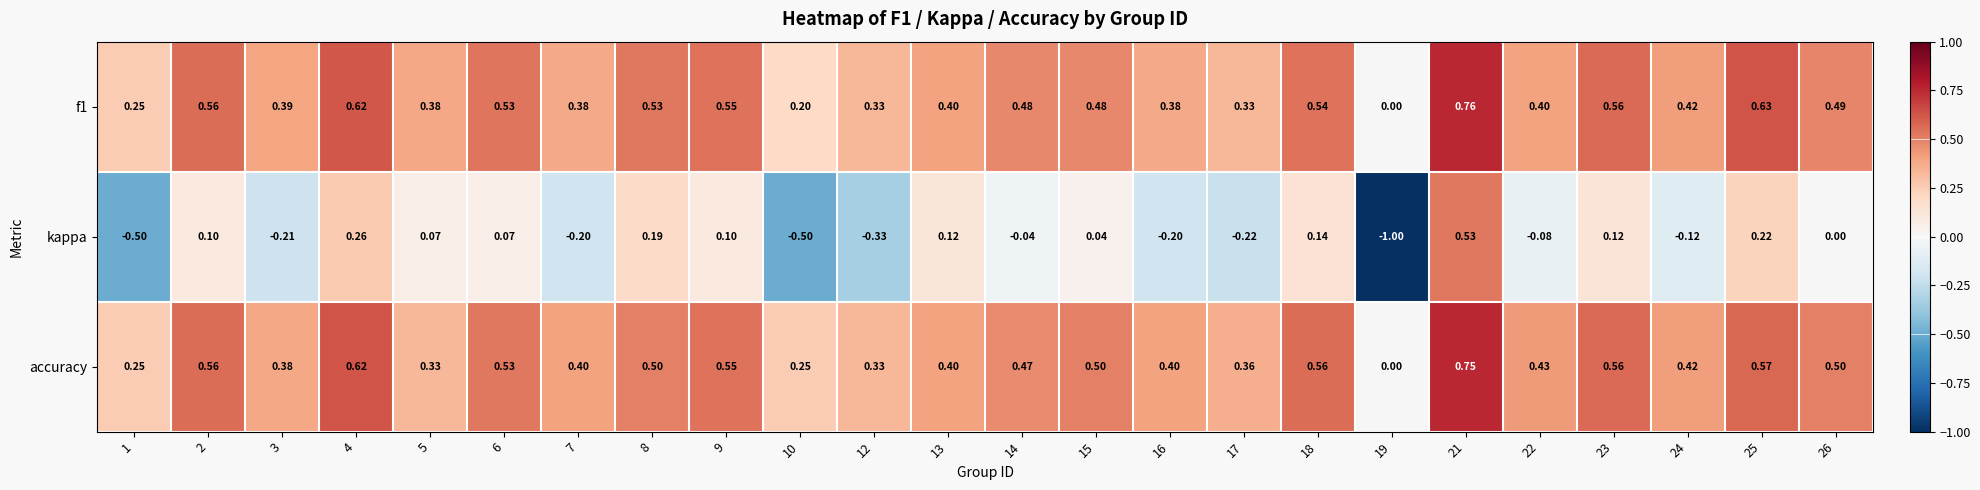

How many data points does each series have?

24